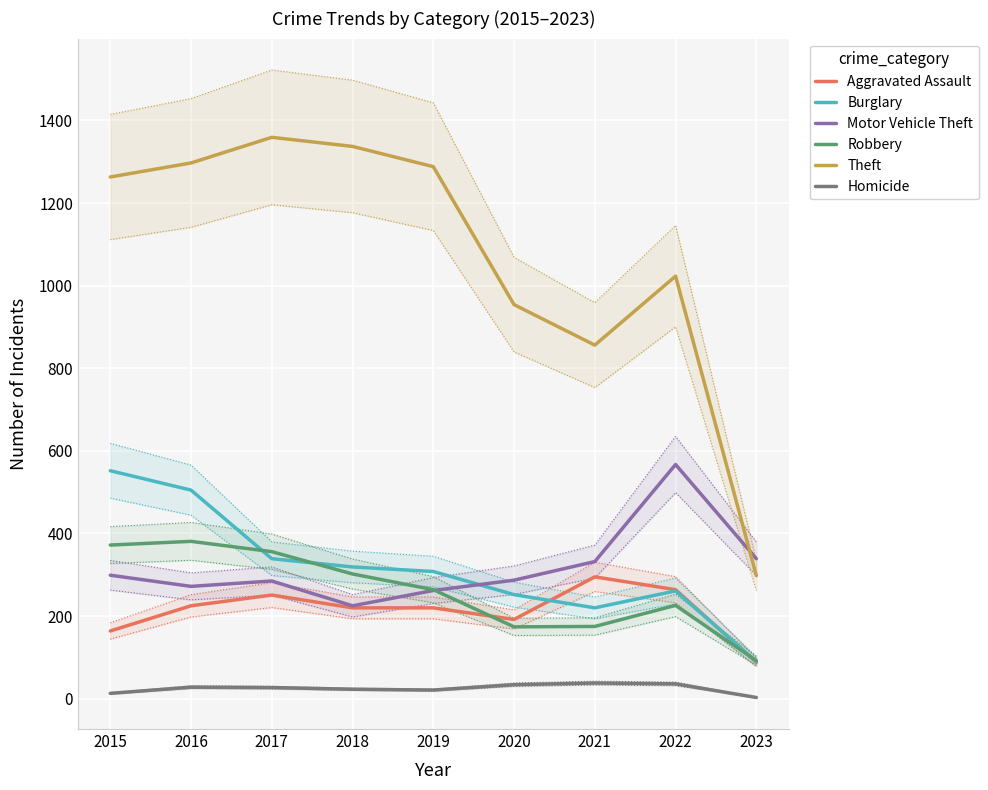

What is the total value across all series at 2019?

2363